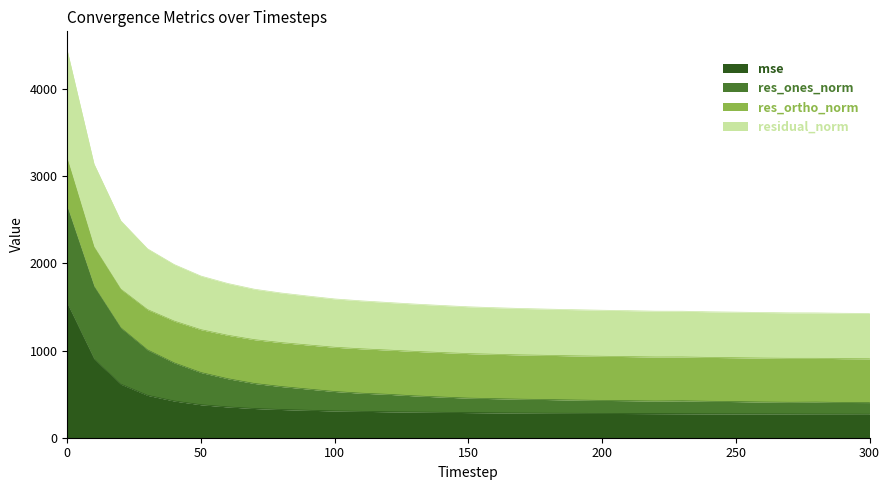

How many interior local valleys does the res_ones_norm series have?

2